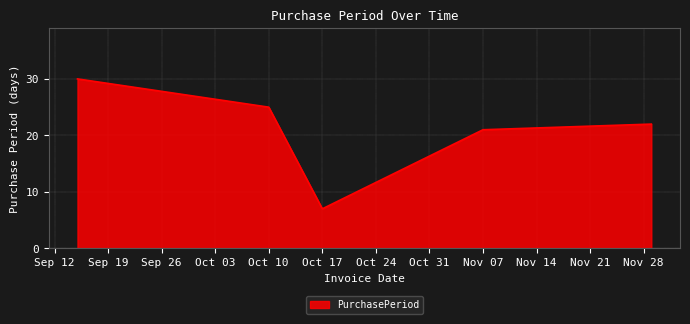

What is the smallest value displayed?

7